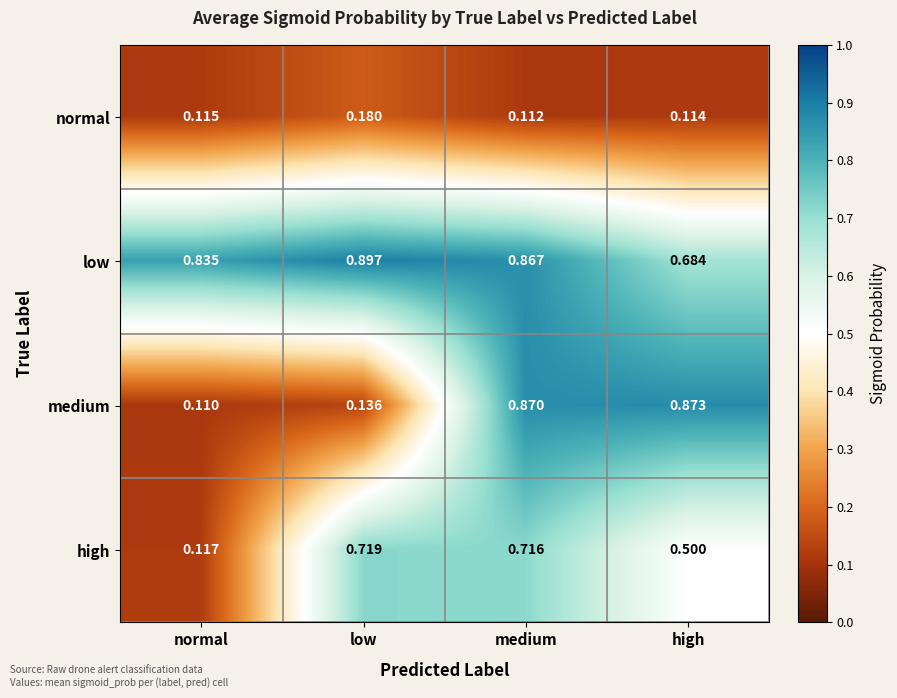

Rank the categories by low value from highest to lowest.

low, medium, normal, high